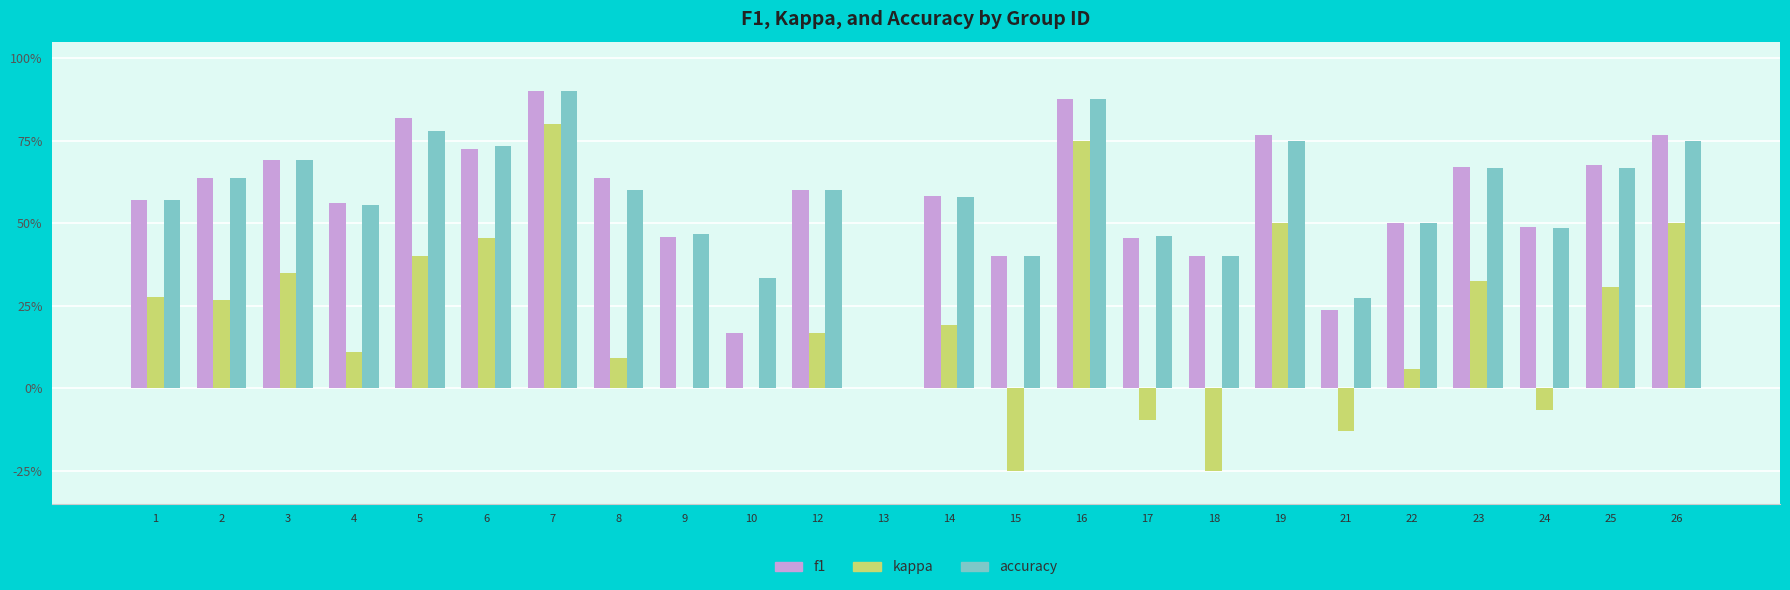

What is the smallest value displayed?

-0.2